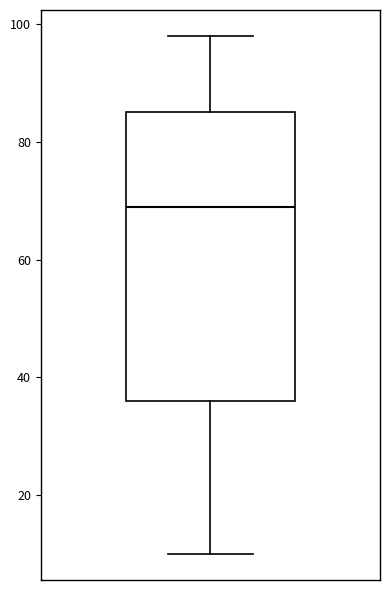

Transcribe this box plot: give where the median line is, the range the box spans, and where the two whiskers end, as read against the y-axis. The values are not printed on the chart, so give them approximately, as read against the axis.

median 70, box 36 to 86, whiskers 10 to 98